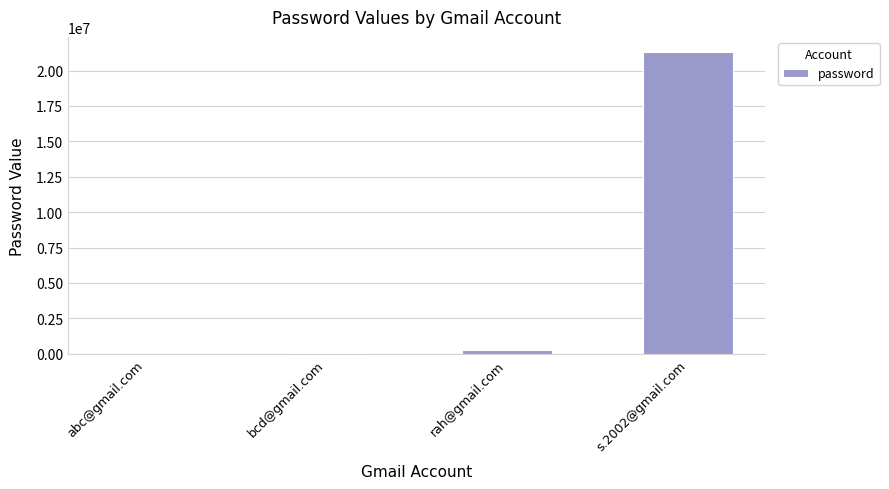

Which category has the highest value across all series?

s.2002@gmail.com